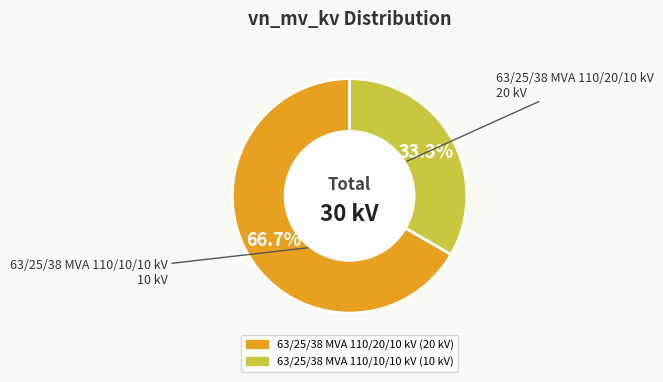

To the nearest percent, what percentage of the pie is 63/25/38 MVA 110/10/10 kV?

33%